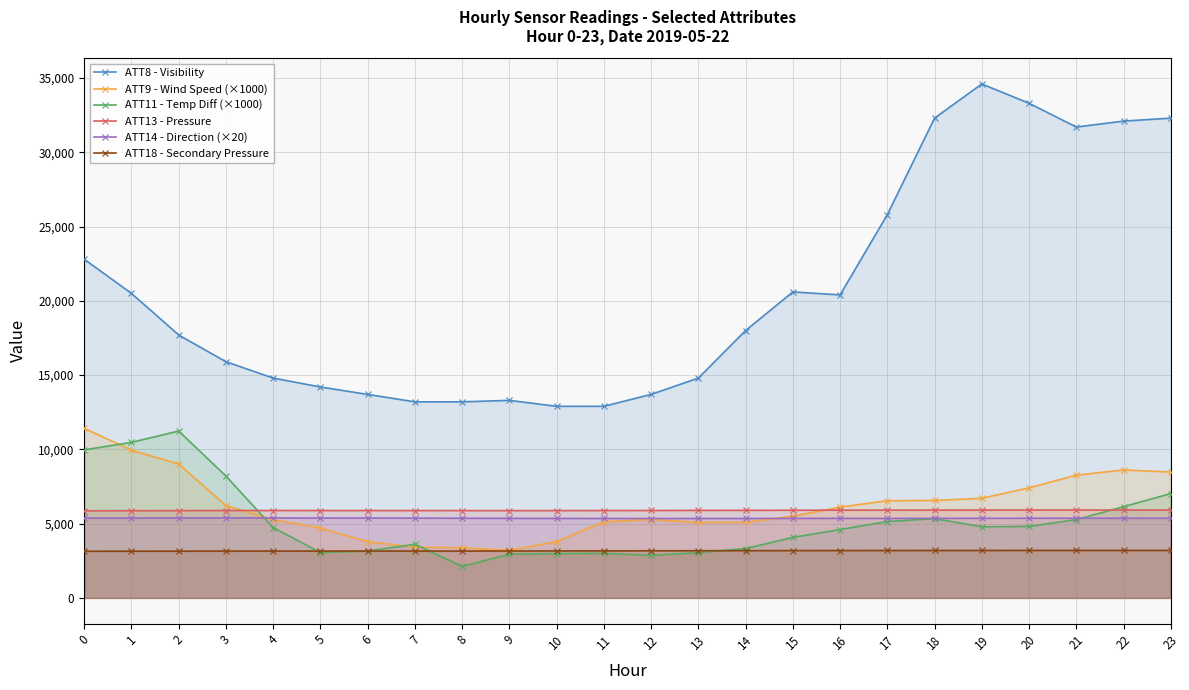

At which category is the sum across all series the highest?

23